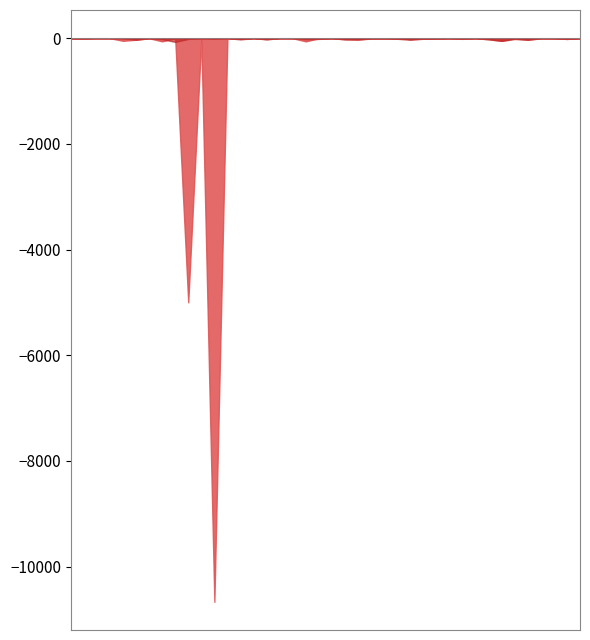

The LeveProfitNQ series shows -2003.5 at 1. True or false?

True